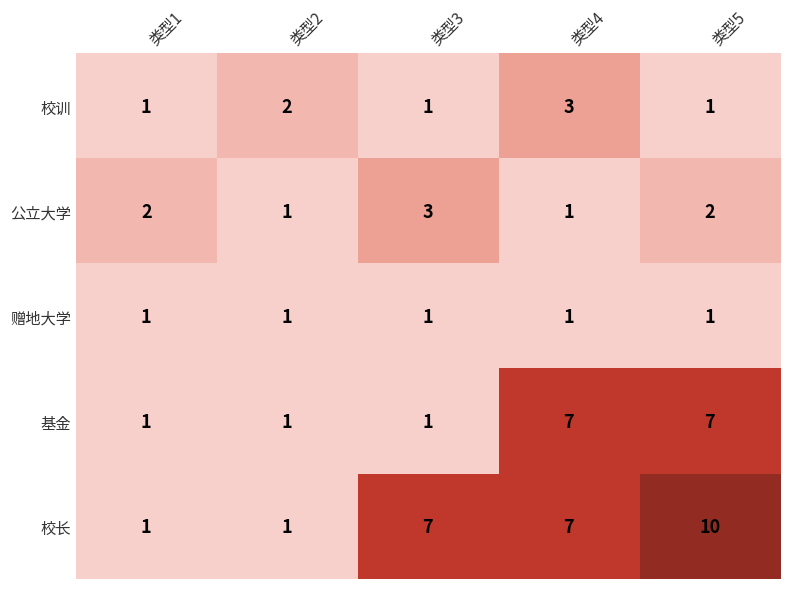

What is the difference between the highest and lowest values at 类型3?

6